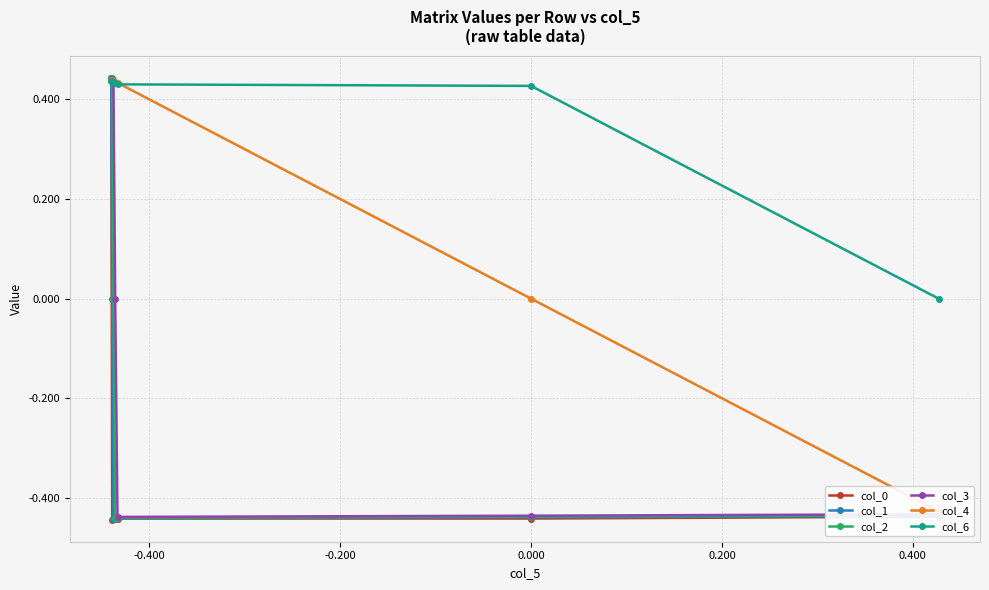

True or false: col_1 has more than 2 interior local peaks.

False